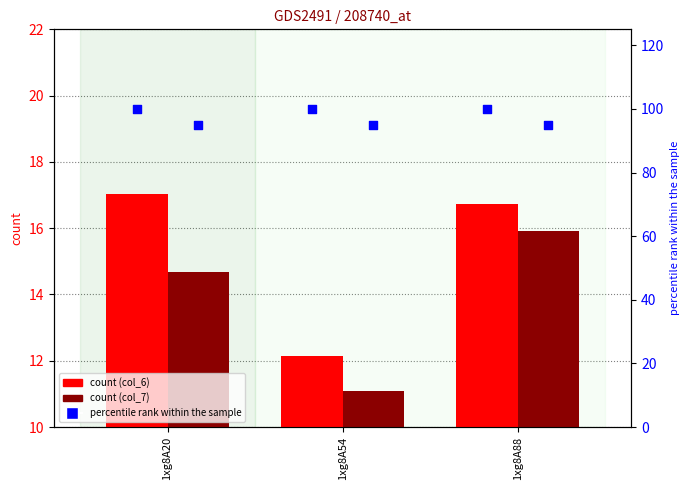

Which series reaches the minimum Y coordinate?

col_7